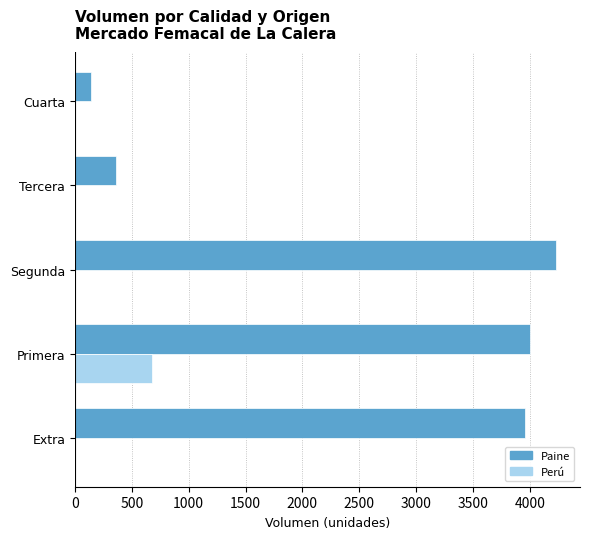

Which series changed the most between Extra and Primera?

Perú